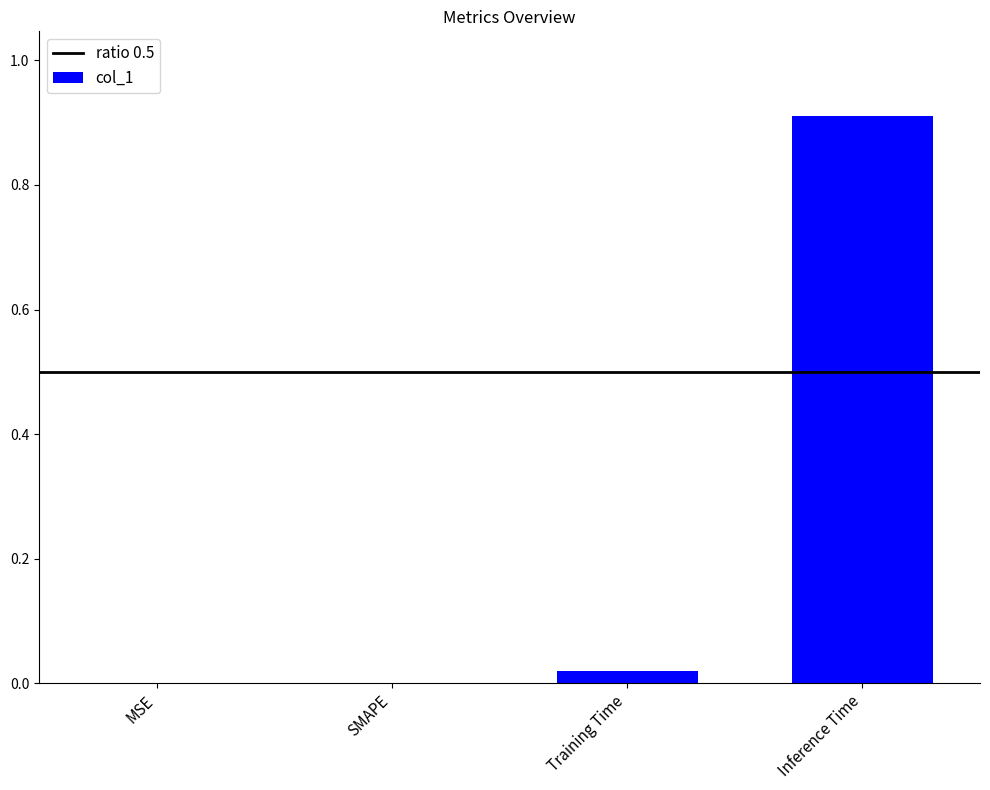

Count the number of data series in this chart.

1